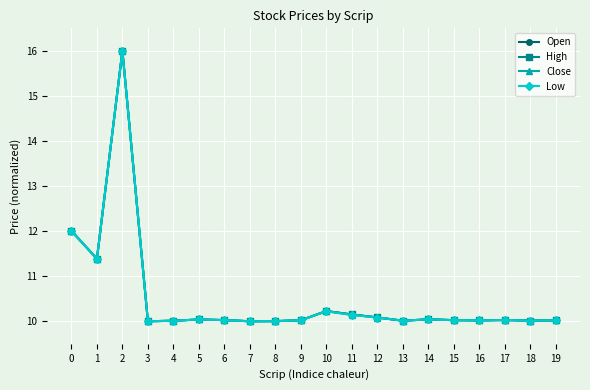

Count the number of data series in this chart.

4